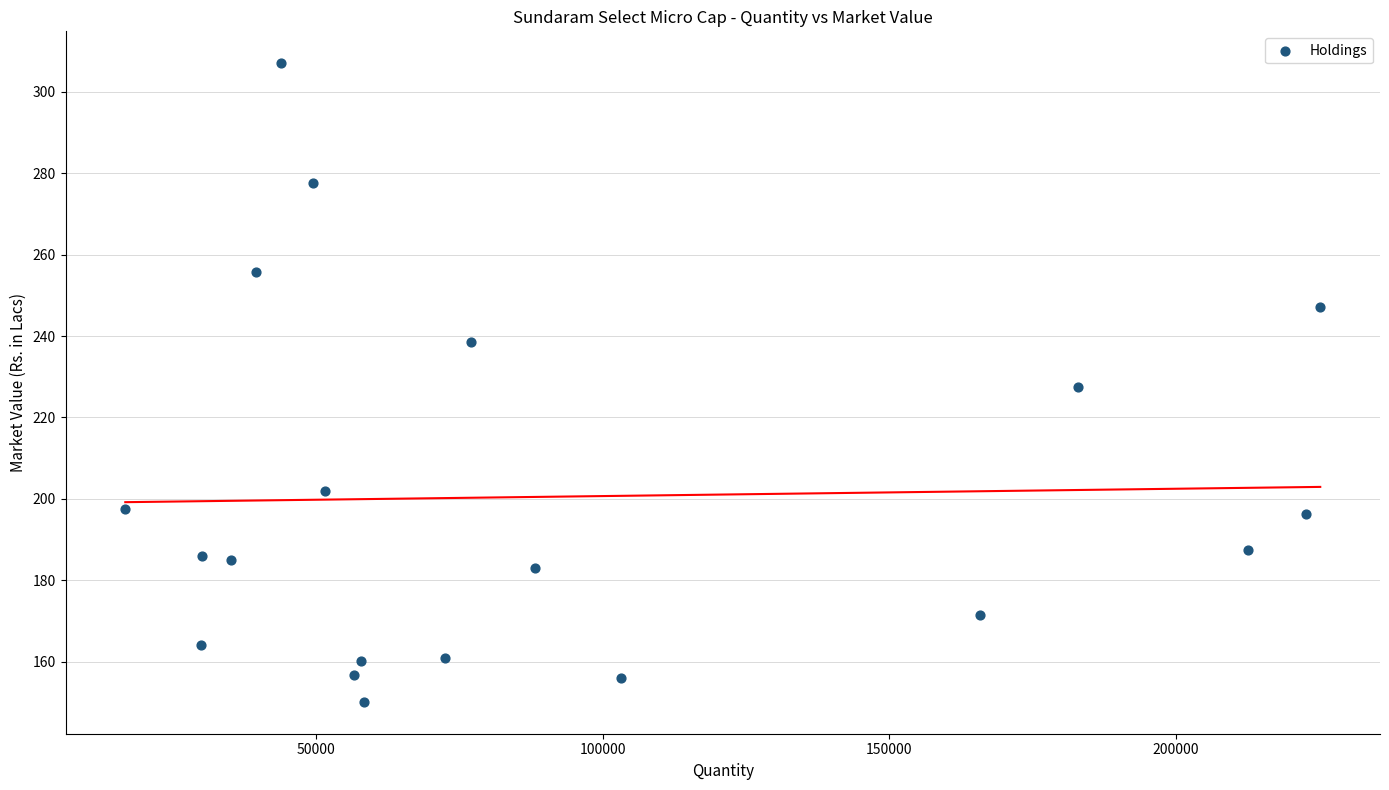

What is the range of X values (max minus min)?

208522.0